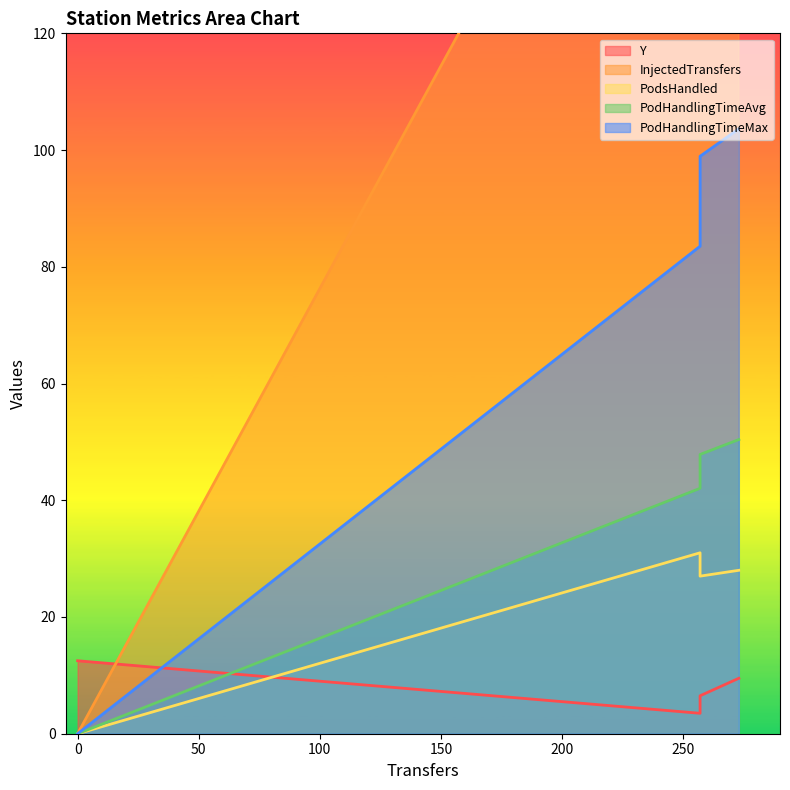

How many data points in PodsHandled are less than 28?

2